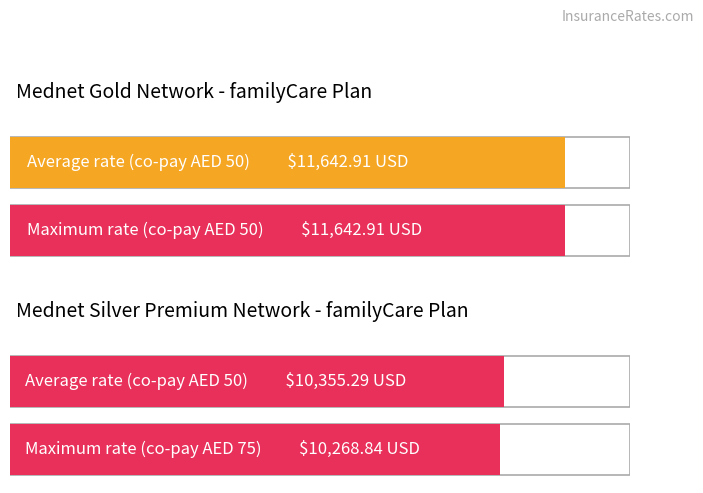

Between Mednet Silver Premium and Mednet Gold, which is larger?

Mednet Gold